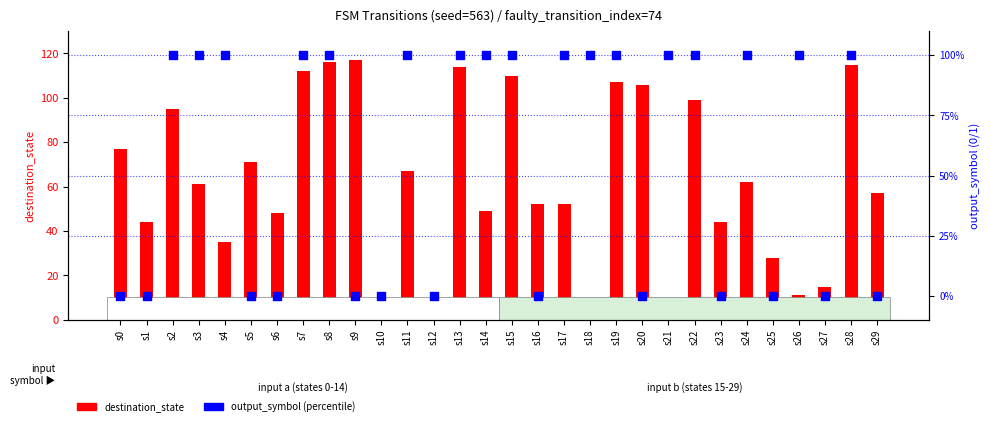

At which category is the sum across all series the highest?

s8